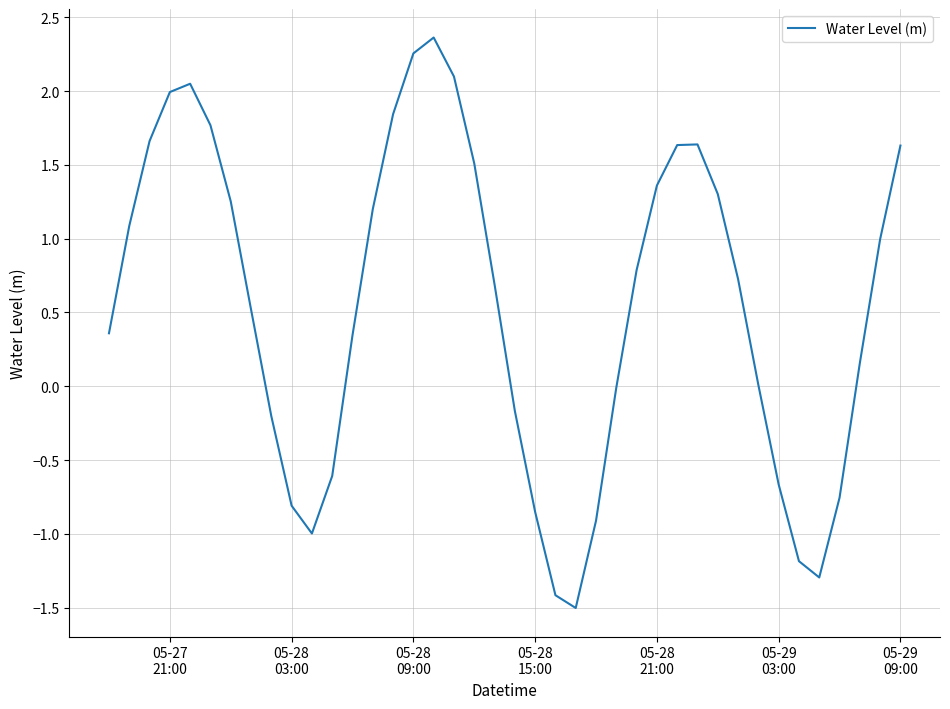

What is the smallest value displayed?

-1.5